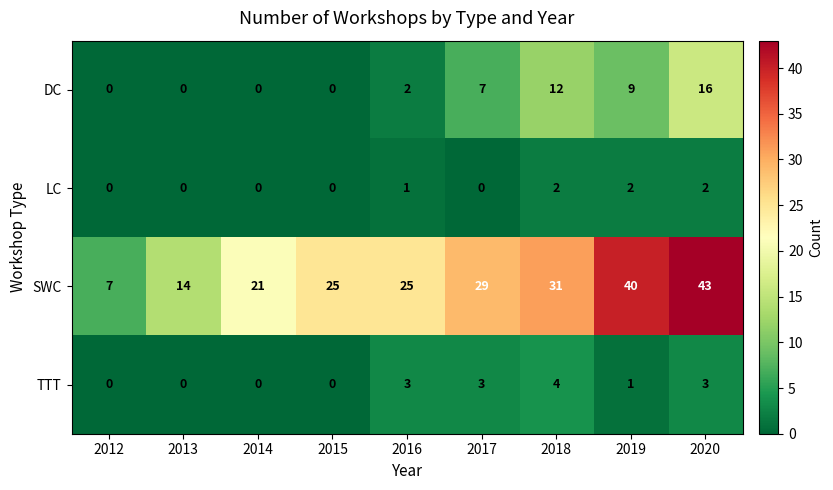

Which category has the highest value in the SWC series?

2020